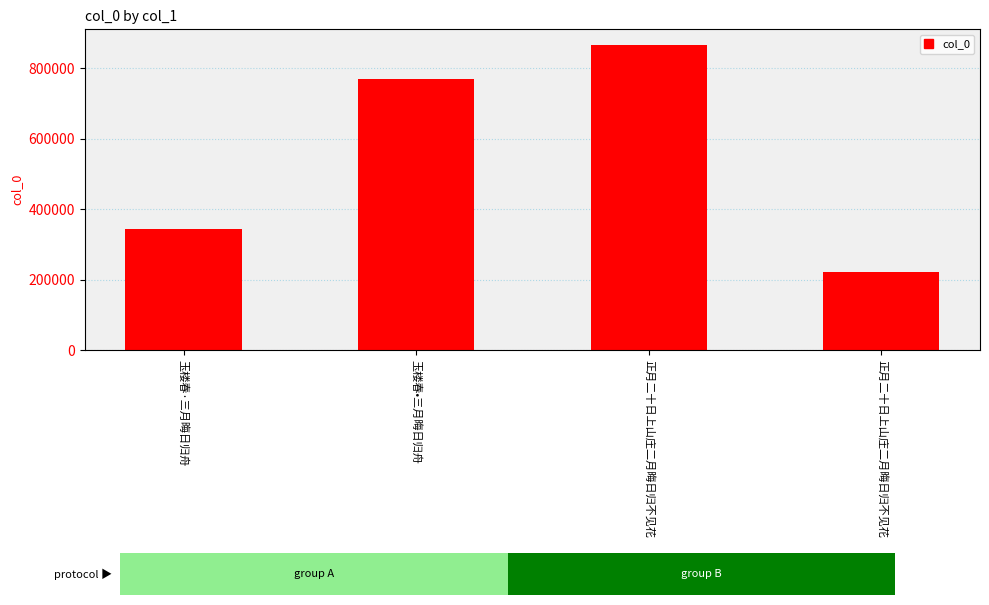

How many bars are there in total?

4